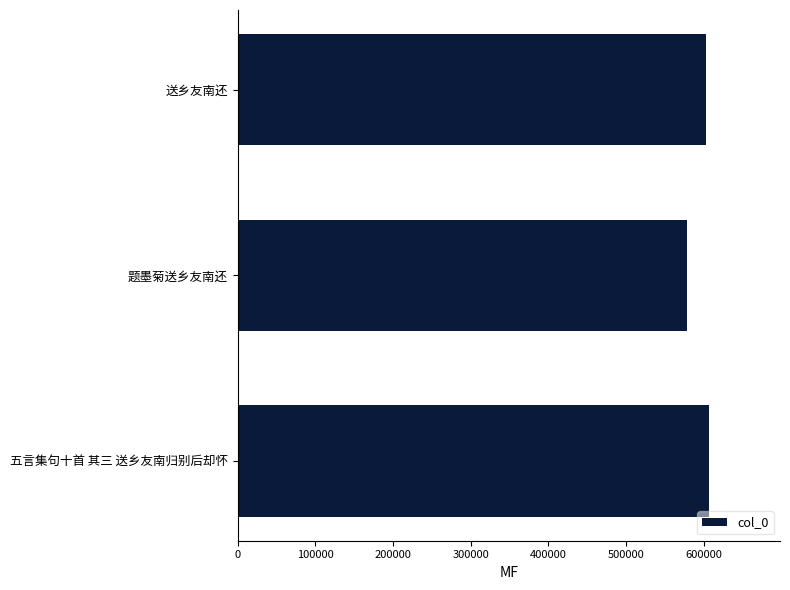

What is the sum of the values at 题墨菊送乡友南还 and 五言集句十首 其三 送乡友南归别后却怀?

1185492